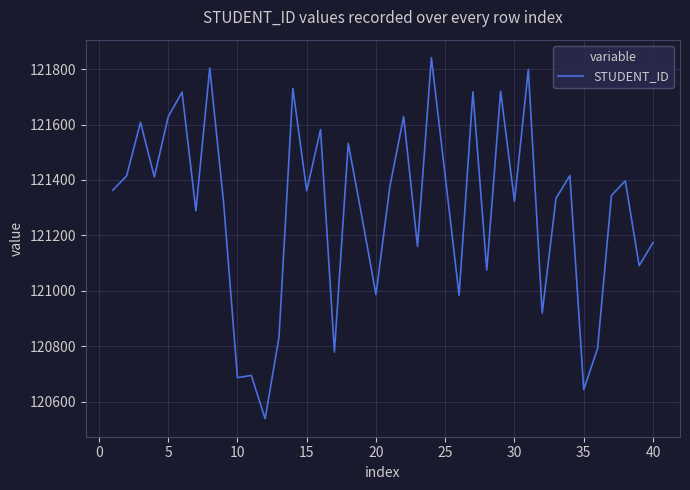

What is the maximum value shown in the chart?

121841